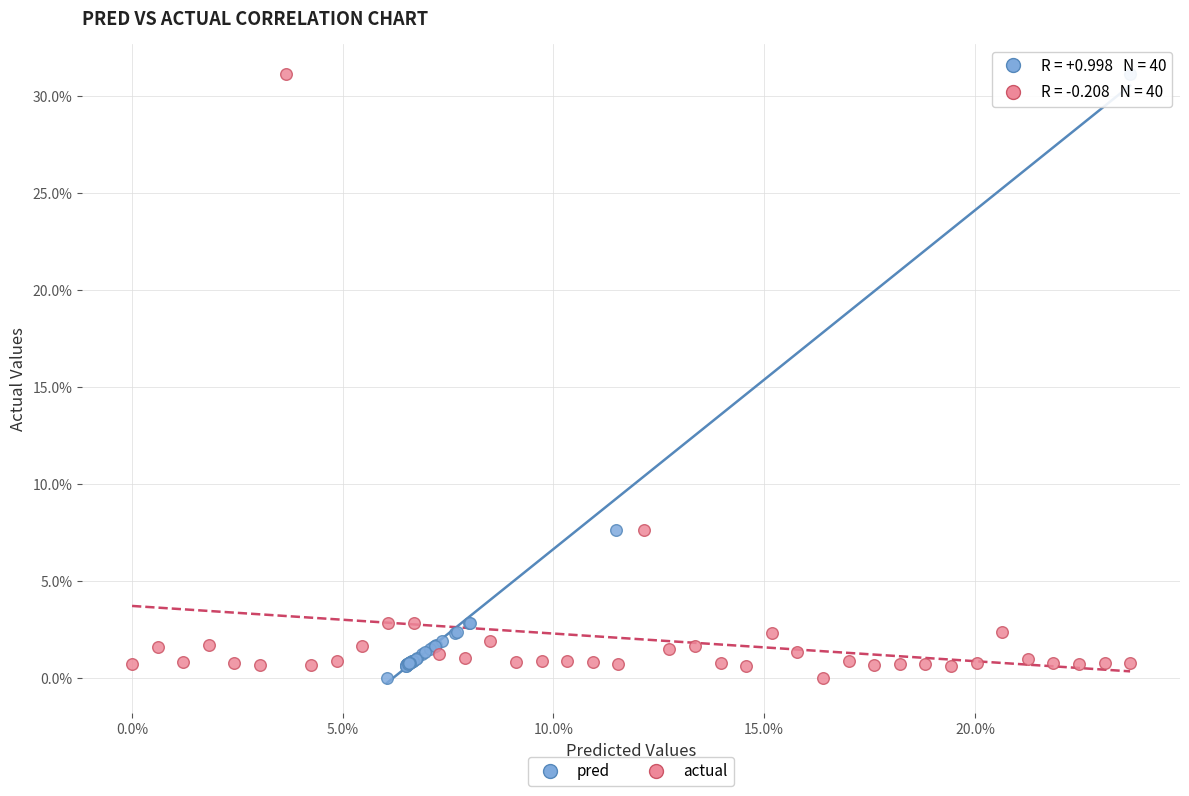

What are all the series names shown in the legend?

pred, actual